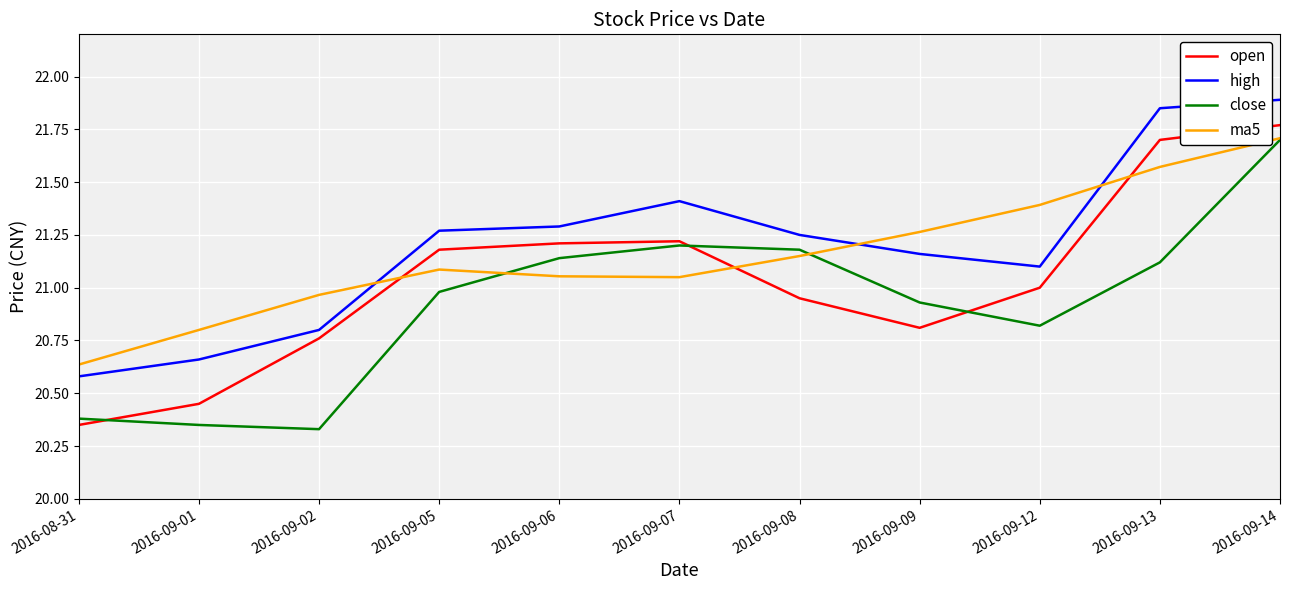

Which series ends up on top after the final intersection of open and ma5?

open